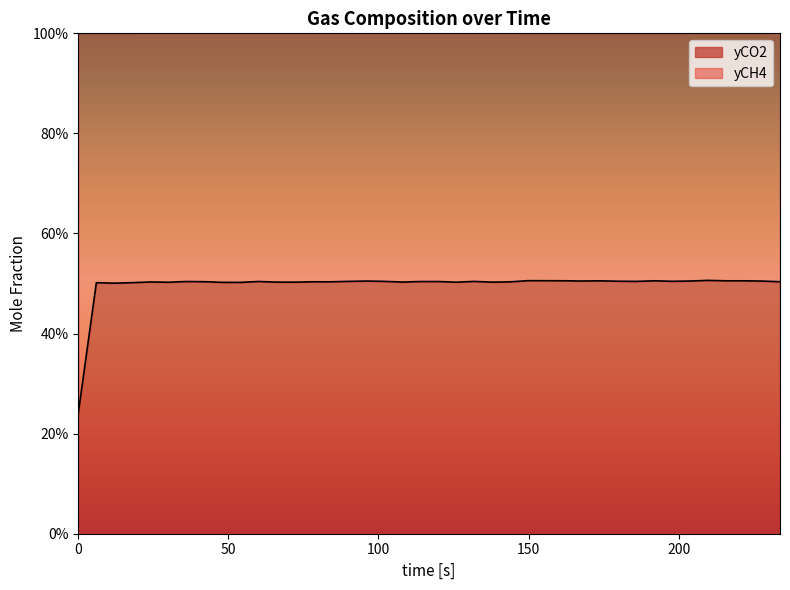

Is it true that the value at 34 is 0.7?

False